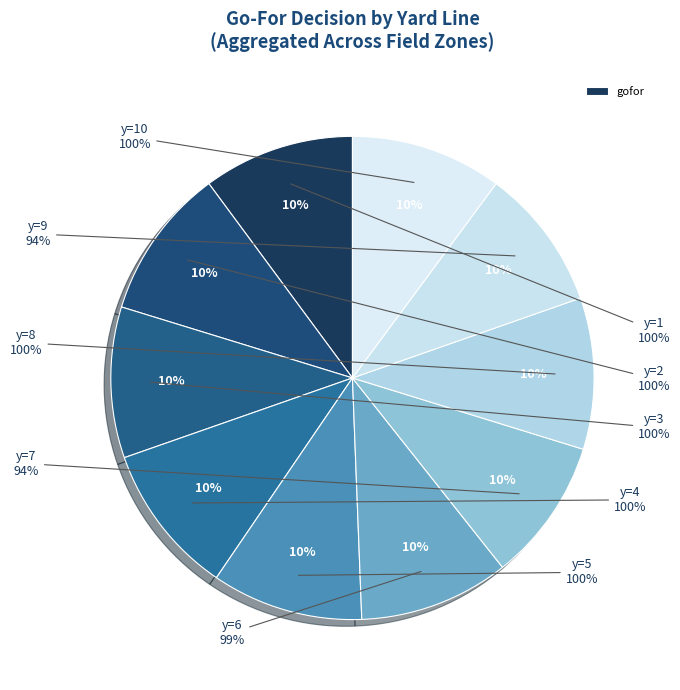

Which category has the biggest portion of the pie?

y=4